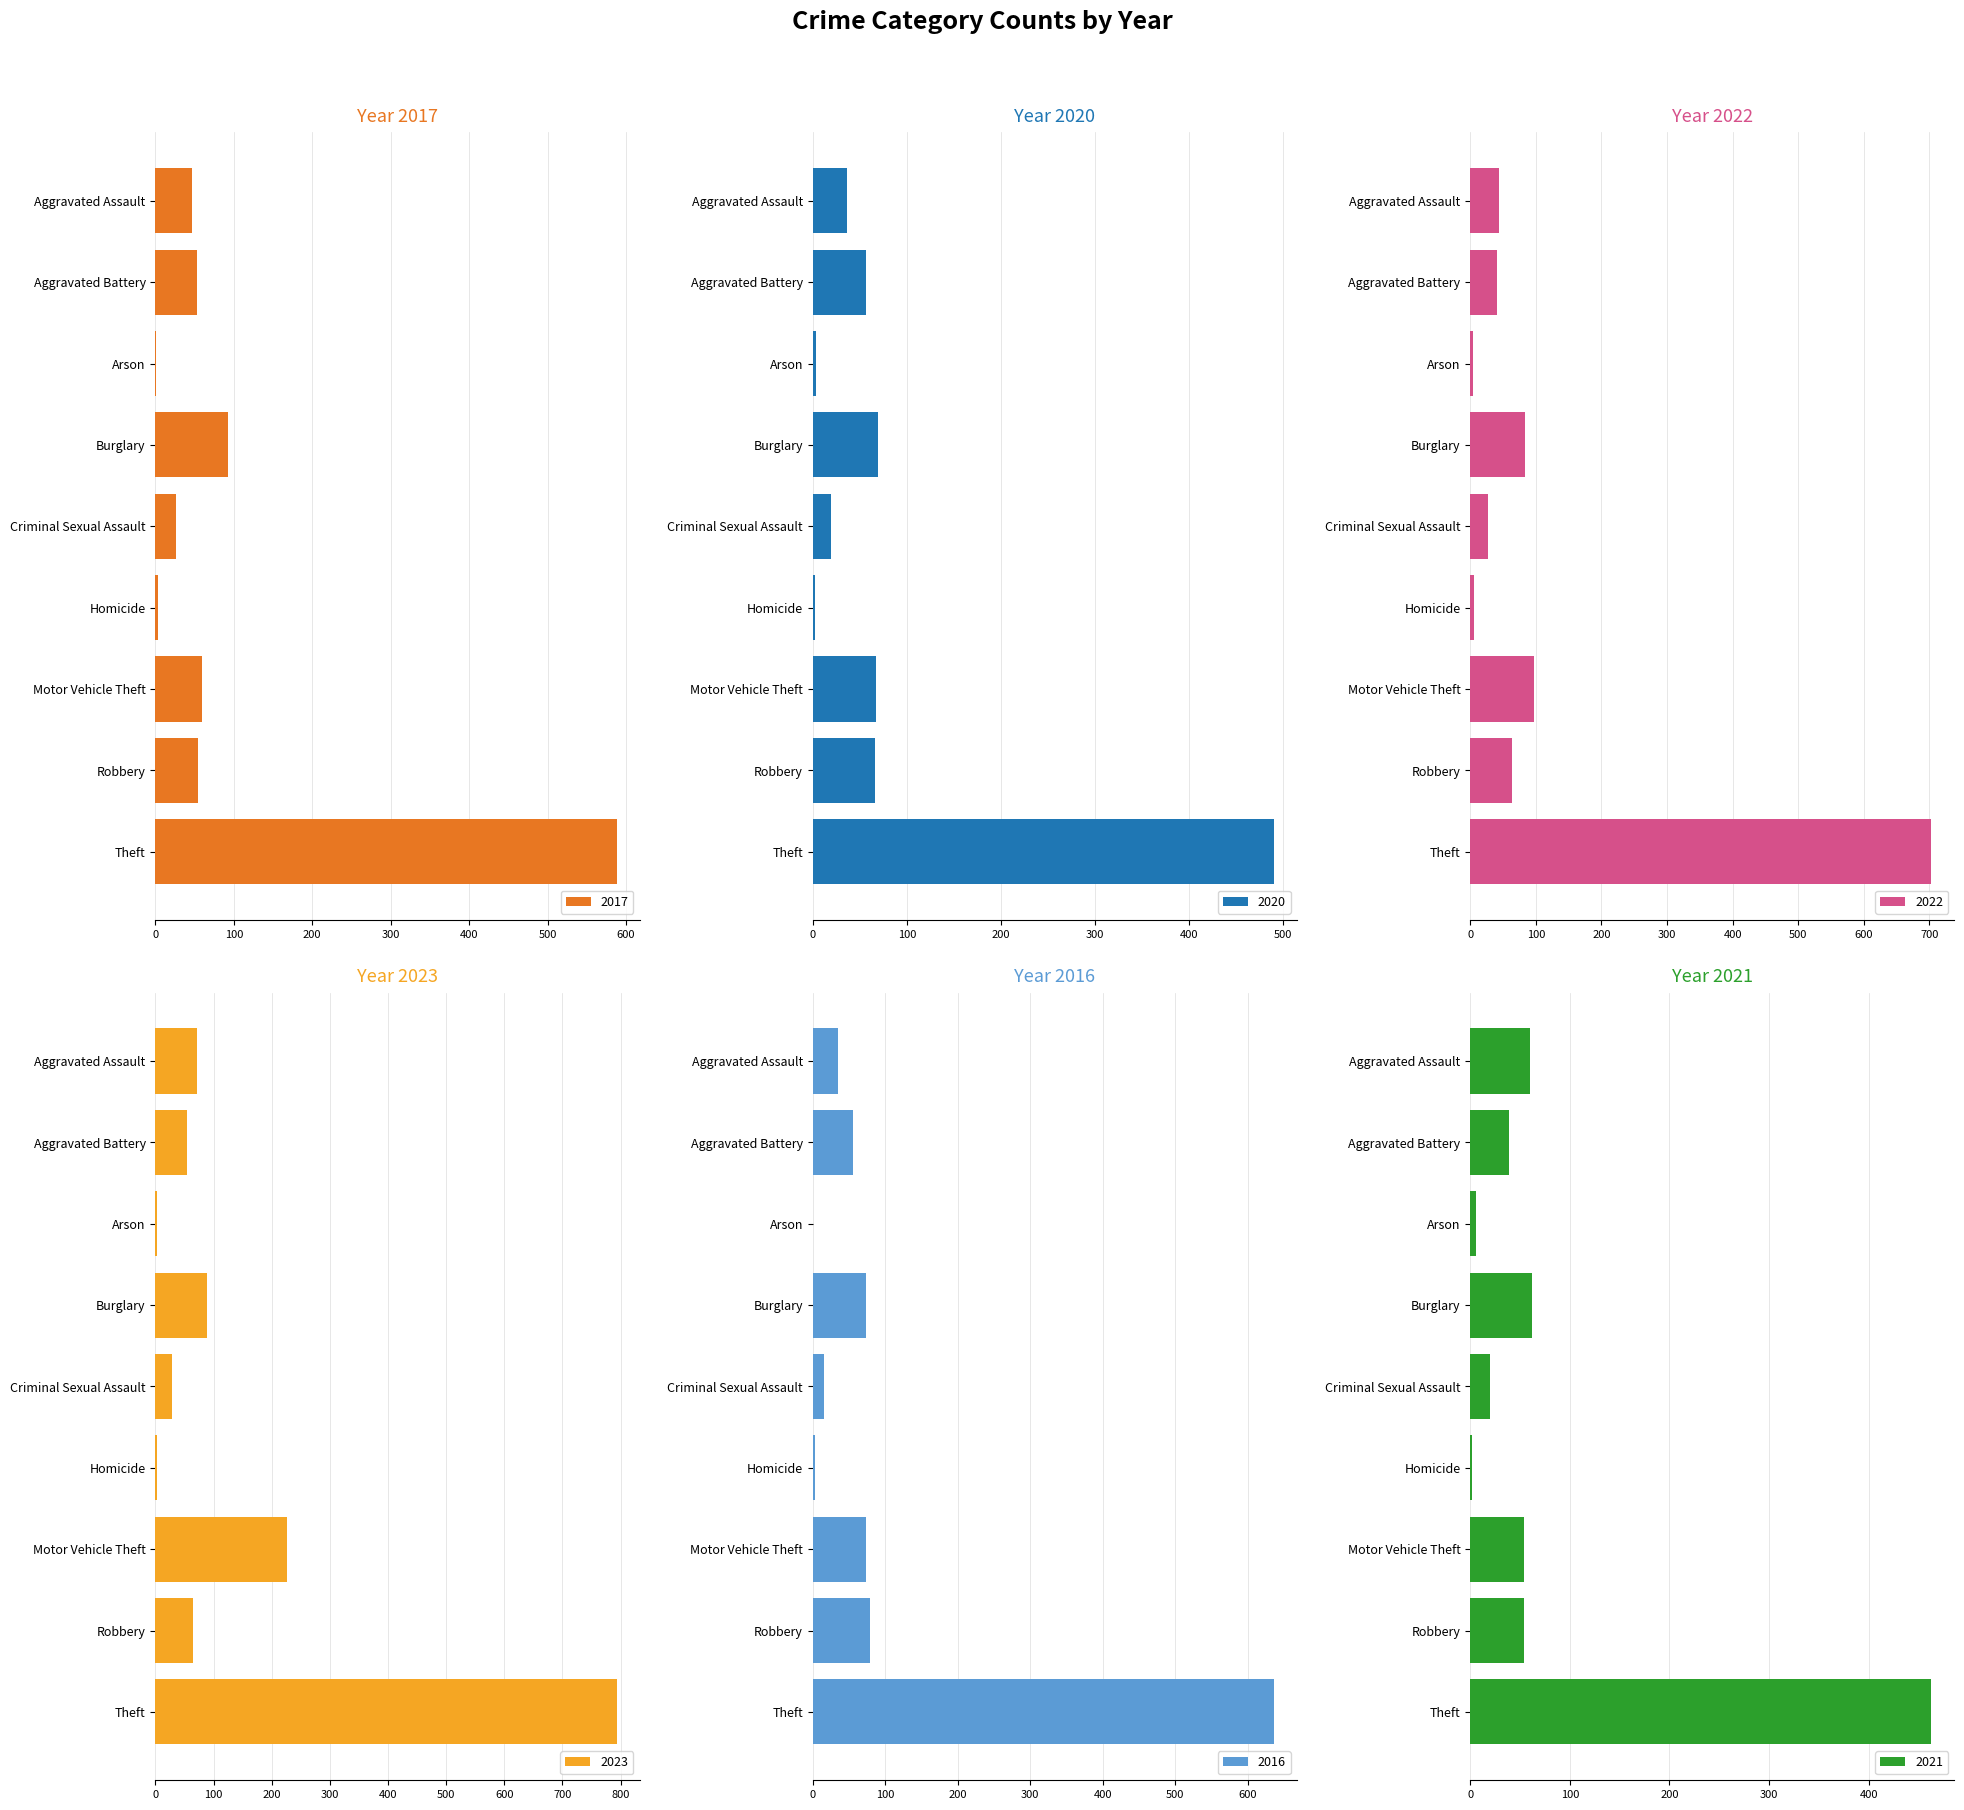

At which category is the sum across all series the highest?

Theft